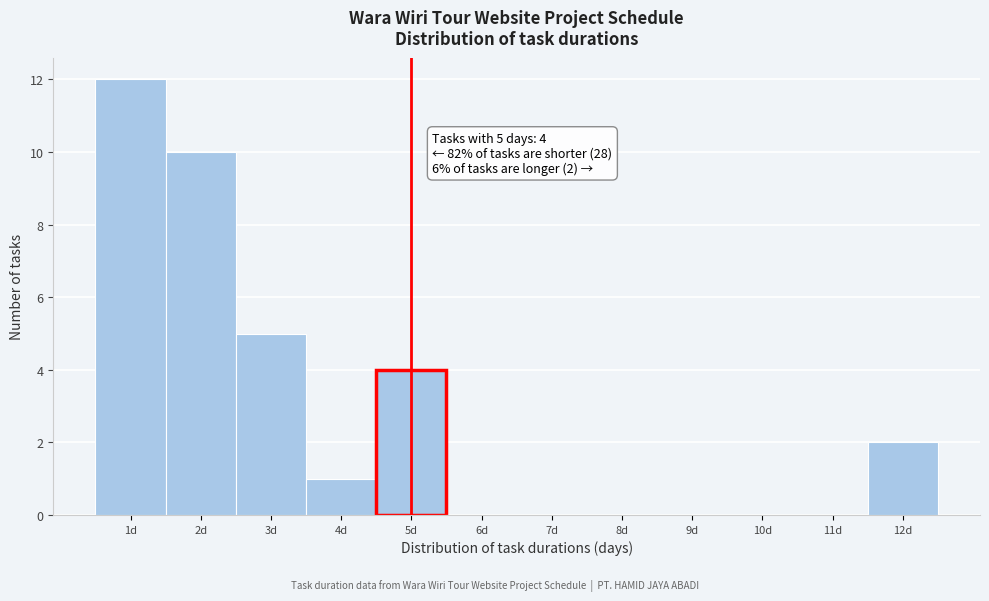

Which range on the x-axis has the tallest bar?

0.5 to 1.5